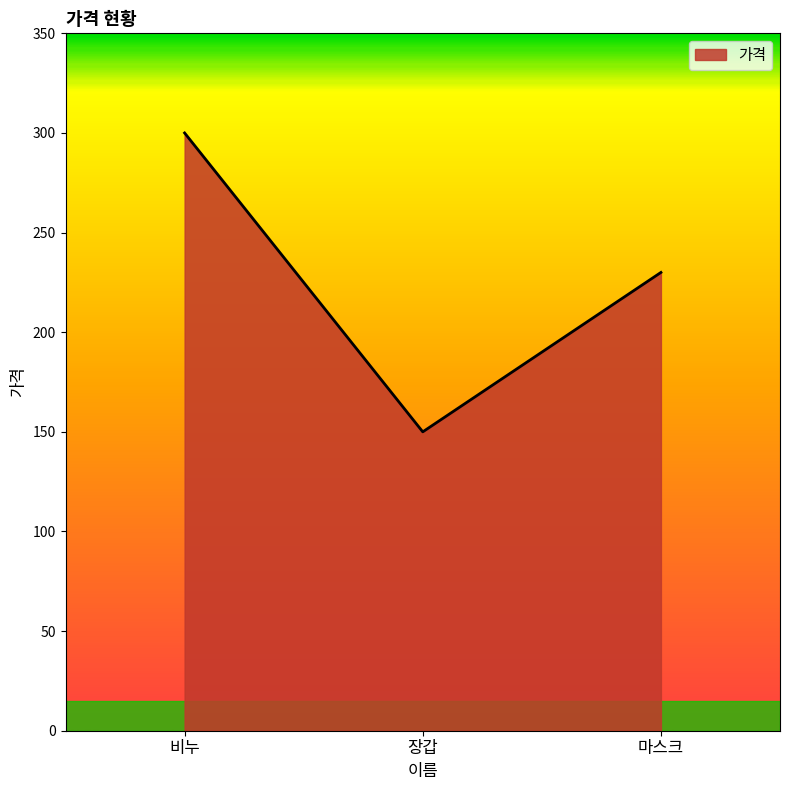

How many series are shown in this chart?

1